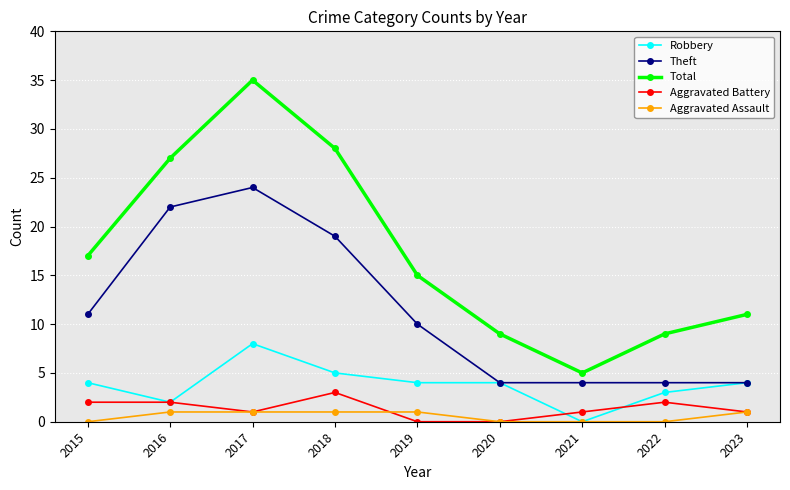

Which series has the largest total across all categories?

Total